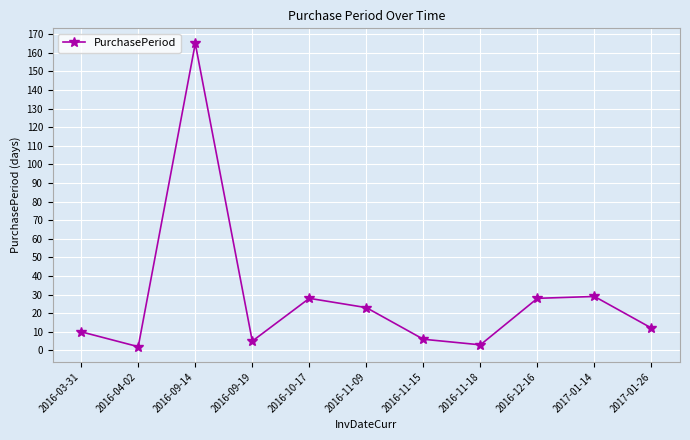

What is the sum of all values?

311